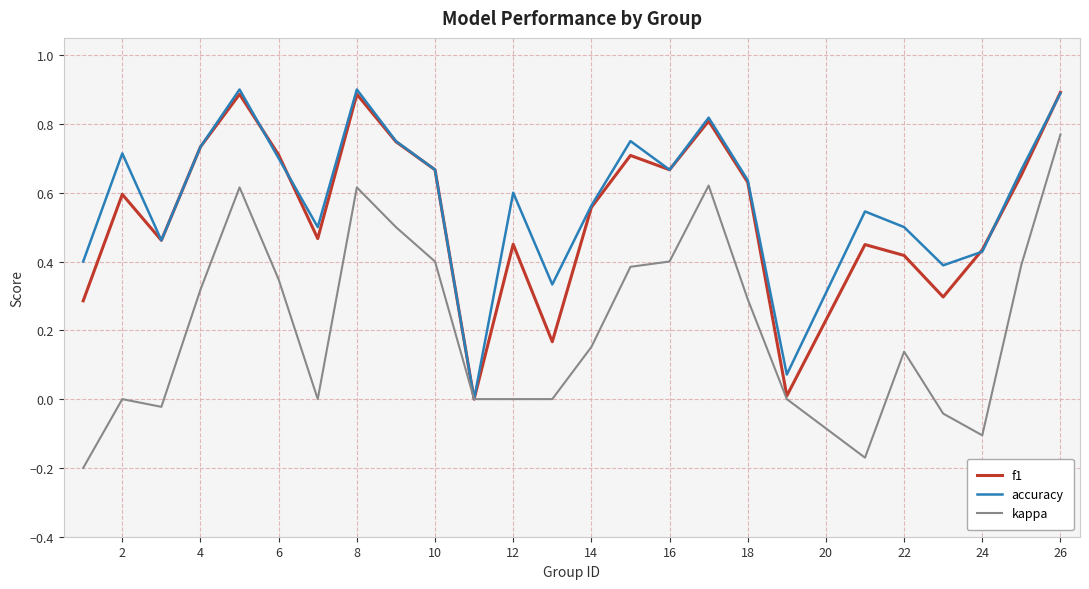

How many distinct data groups are displayed?

3